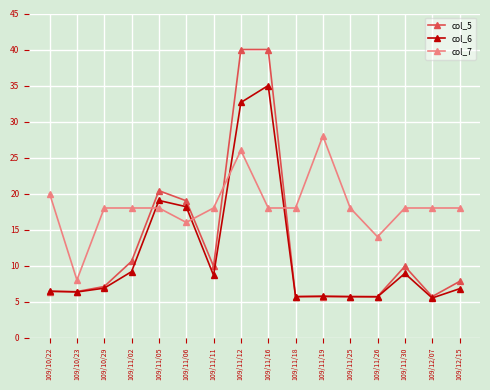

True or false: col_6 and col_7 intersect in this chart.

True